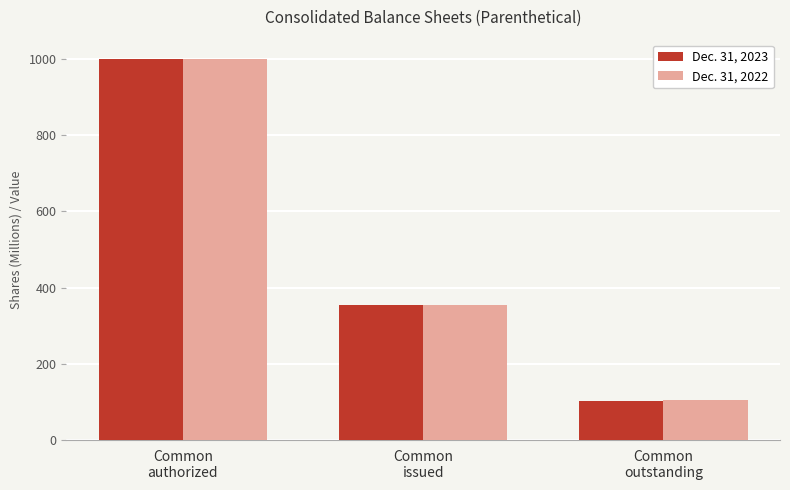

How many series are shown in this chart?

2